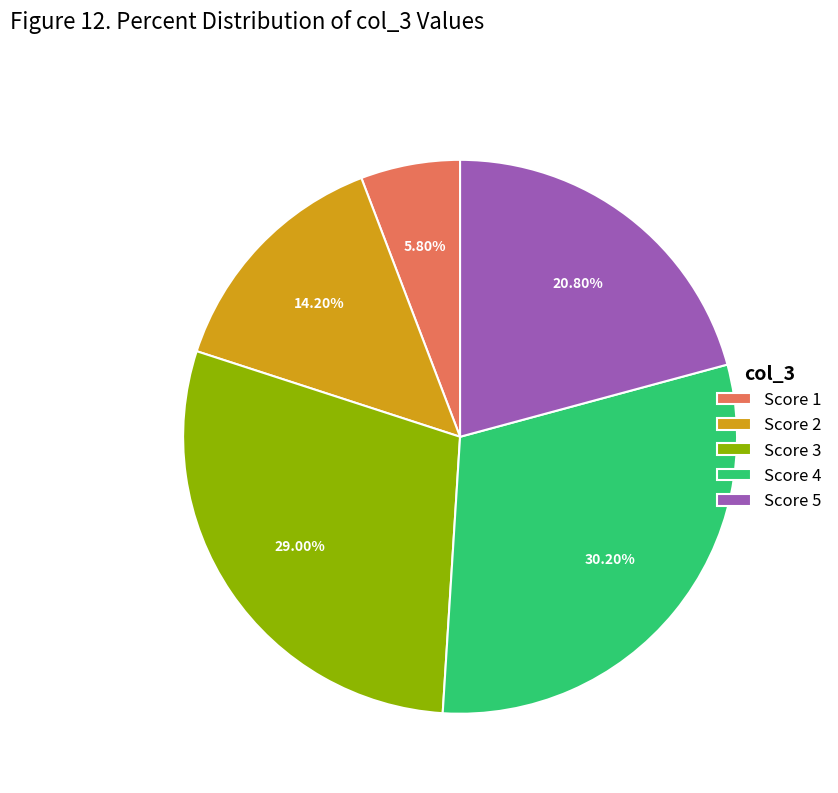

Which category has the smallest portion of the pie?

Score 1